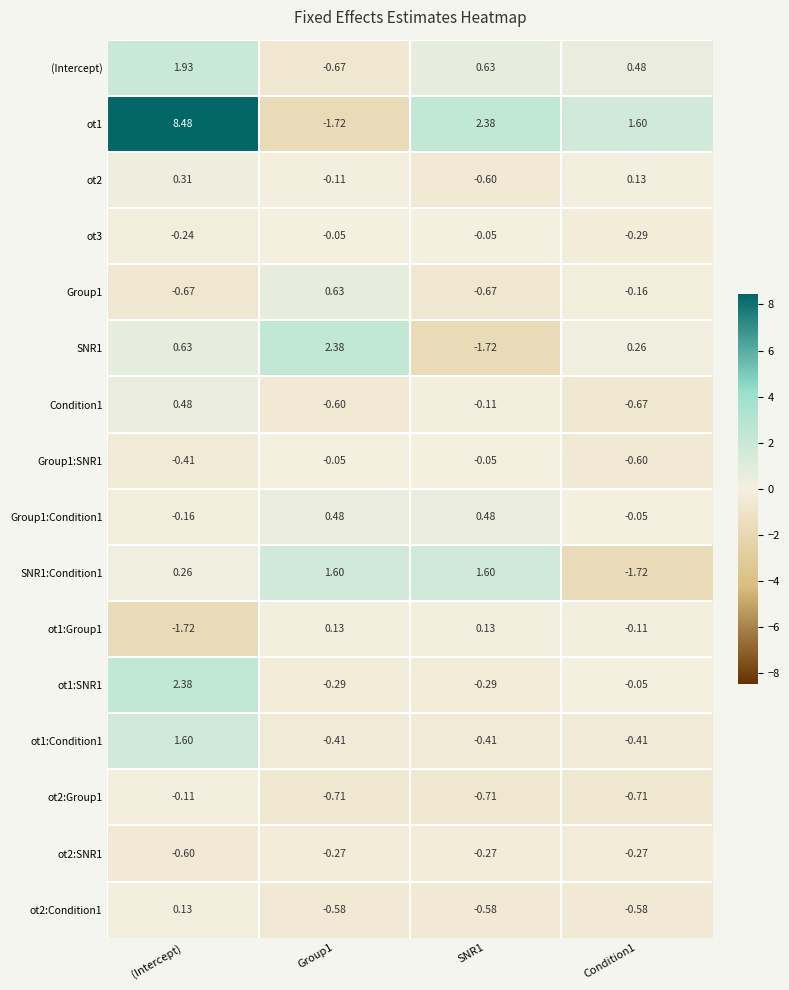

At which category is the sum across all series the highest?

(Intercept)